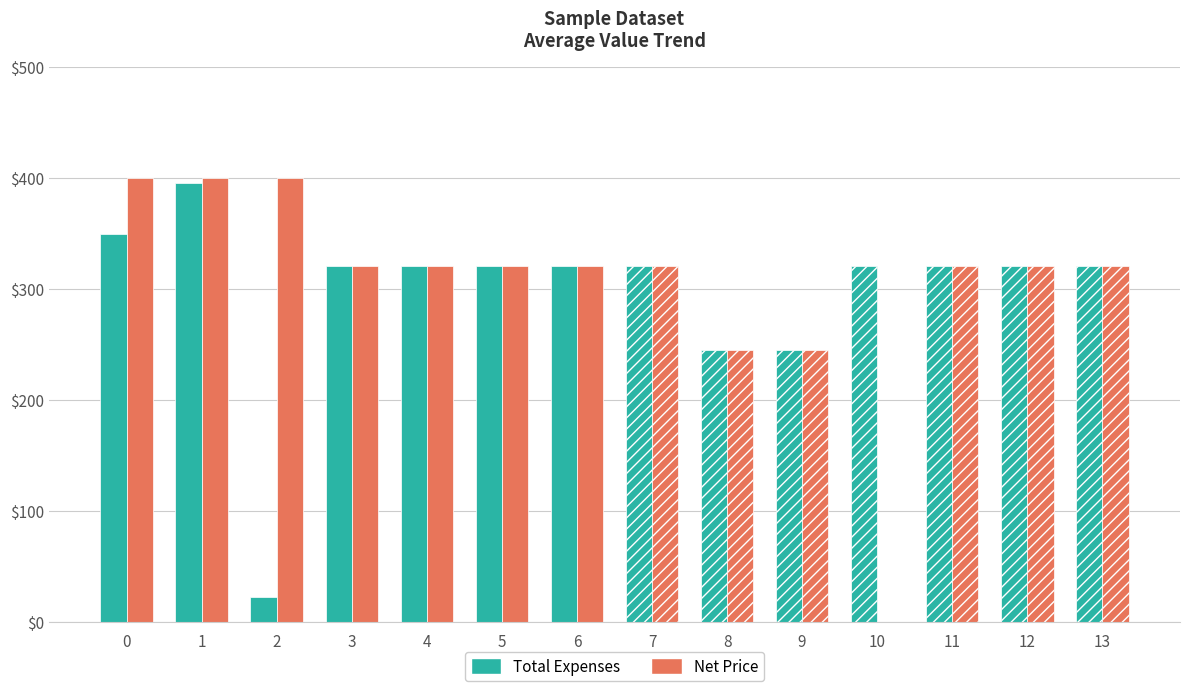

What are all the series names shown in the legend?

Total Expenses, Net Price